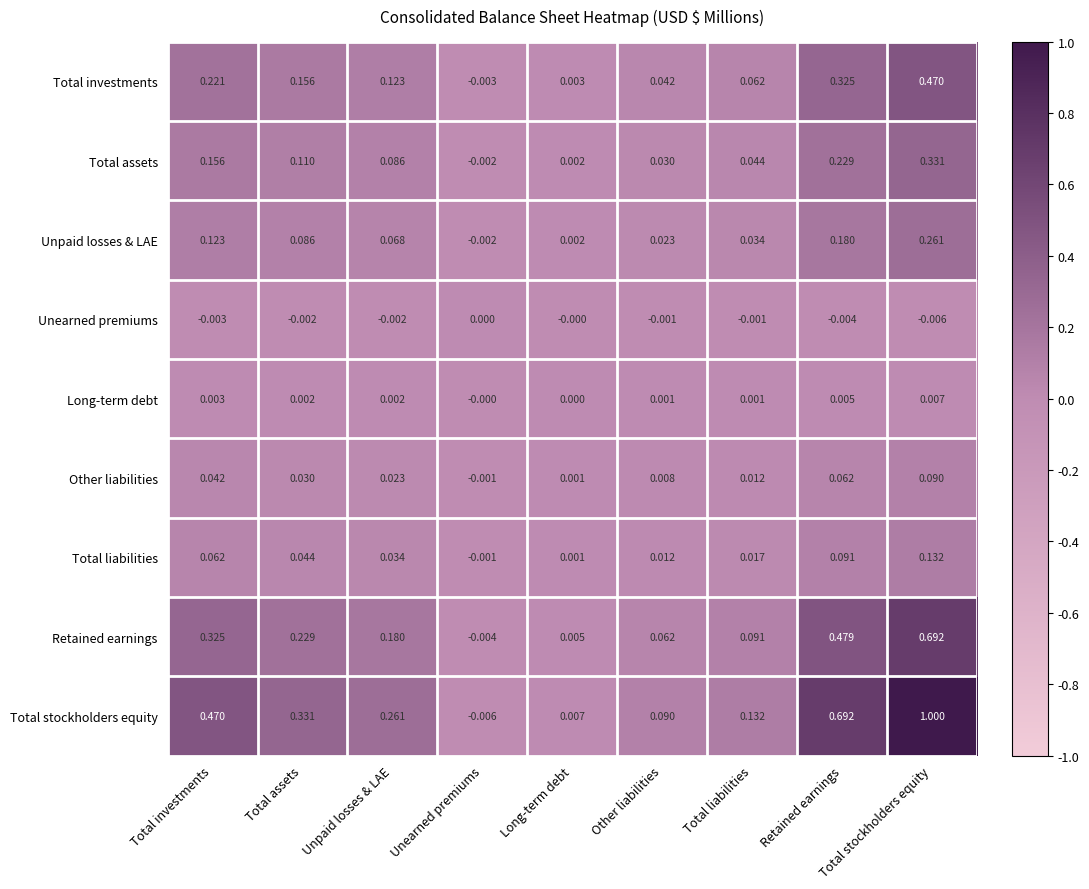

At Total stockholders equity, list the series in order from smallest to largest.

Unearned premiums, Long-term debt, Other liabilities, Total liabilities, Unpaid losses & LAE, Total assets, Total investments, Retained earnings, Total stockholders equity